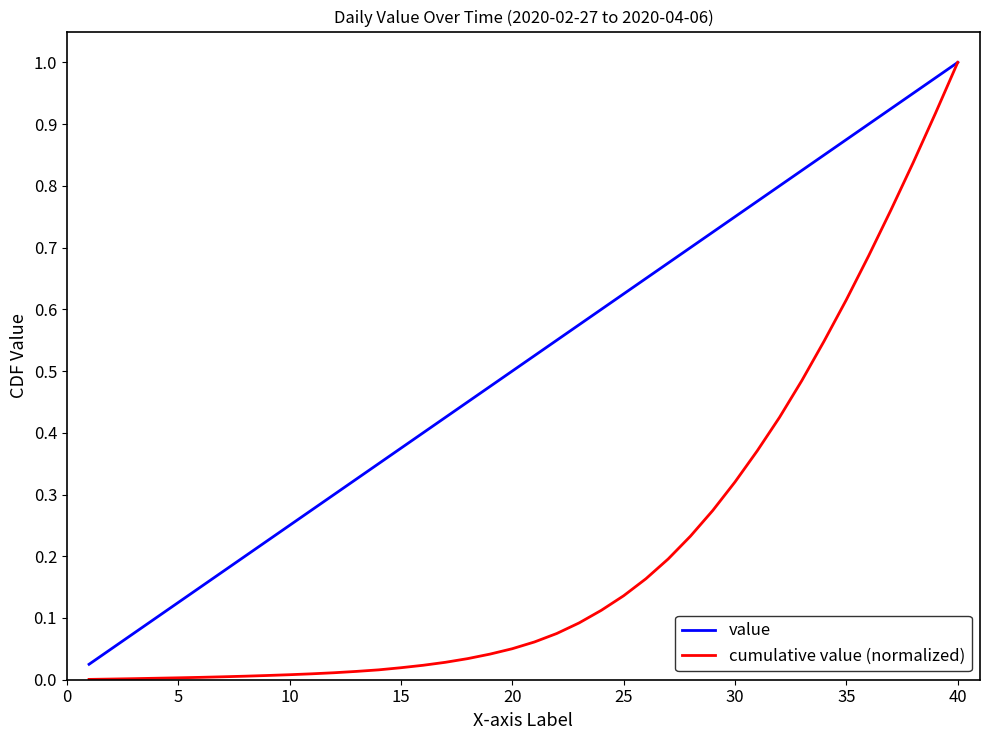

Rank the series by their average value, from highest to lowest.

value, cumulative value (normalized)